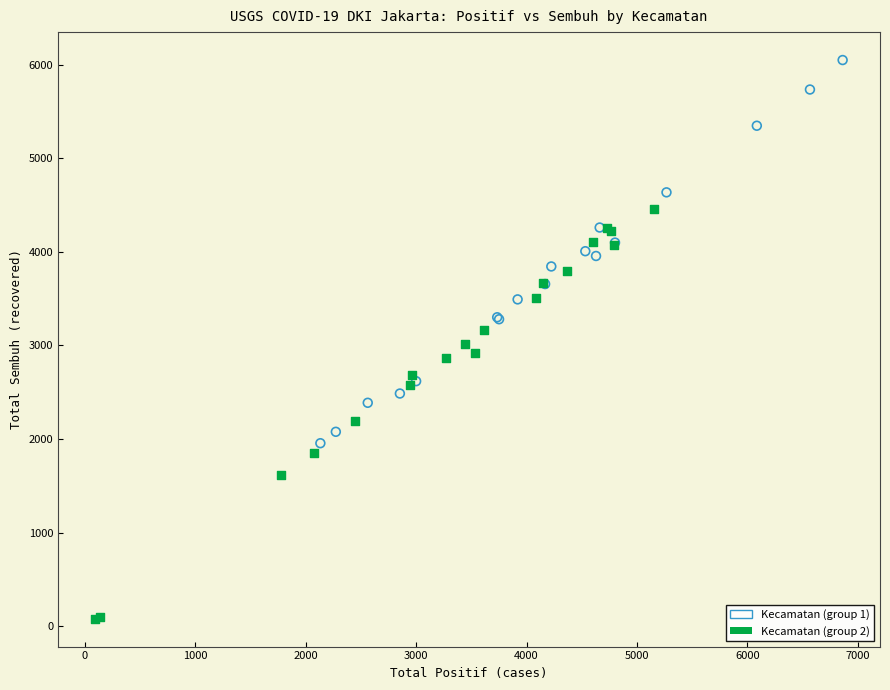

Which series has the largest Y range (max minus min)?

Kecamatan (group 2)